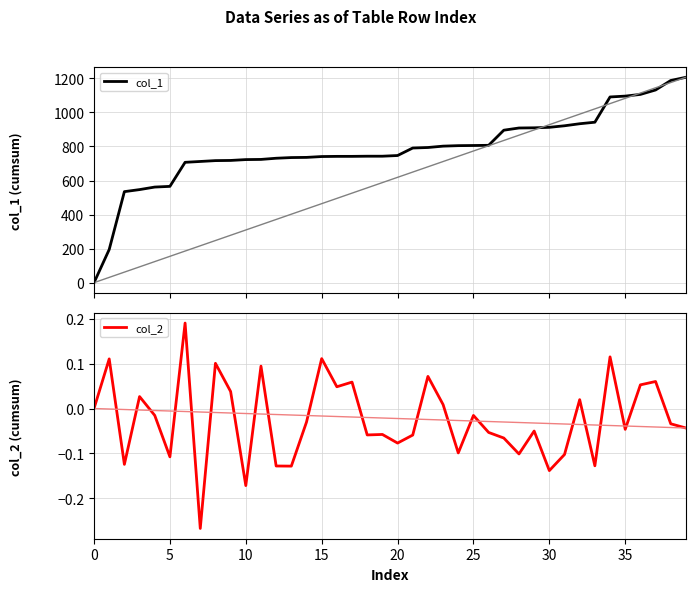

The value of col_2 at 36 is 0.1. True or false?

False